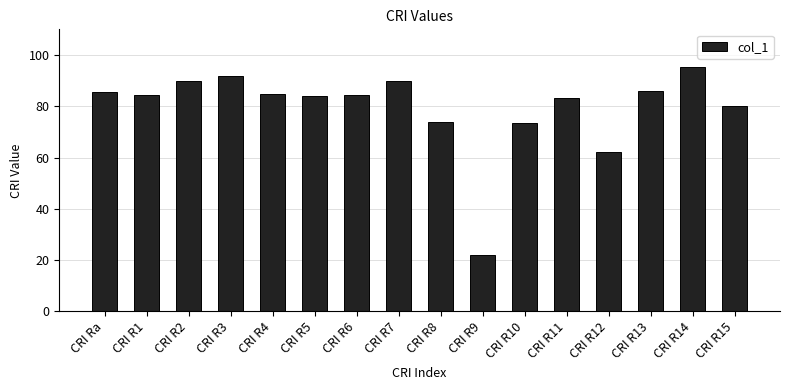

True or false: the data shows 86.0 at CRI R13.

True